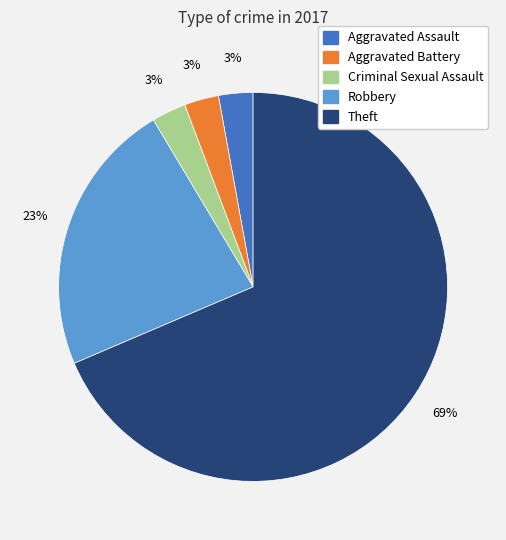

To the nearest percent, what is the average slice percentage?

20%